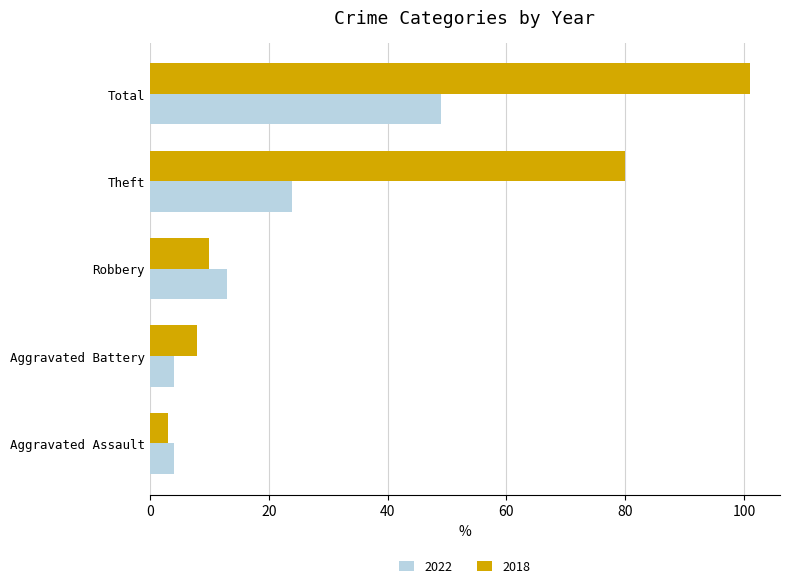

Rank the series at Aggravated Battery from lowest to highest value.

2022, 2018